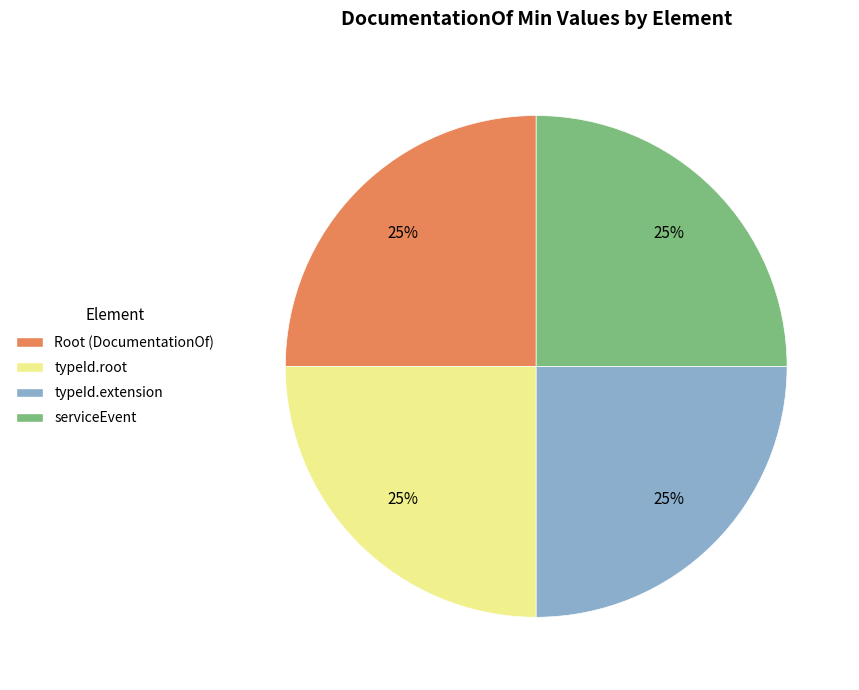

How many segments does this pie chart have?

4